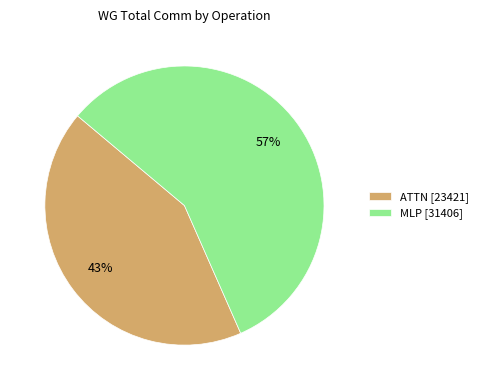

Is the sum of ATTN [23421] and MLP [31406] greater than half?

Yes